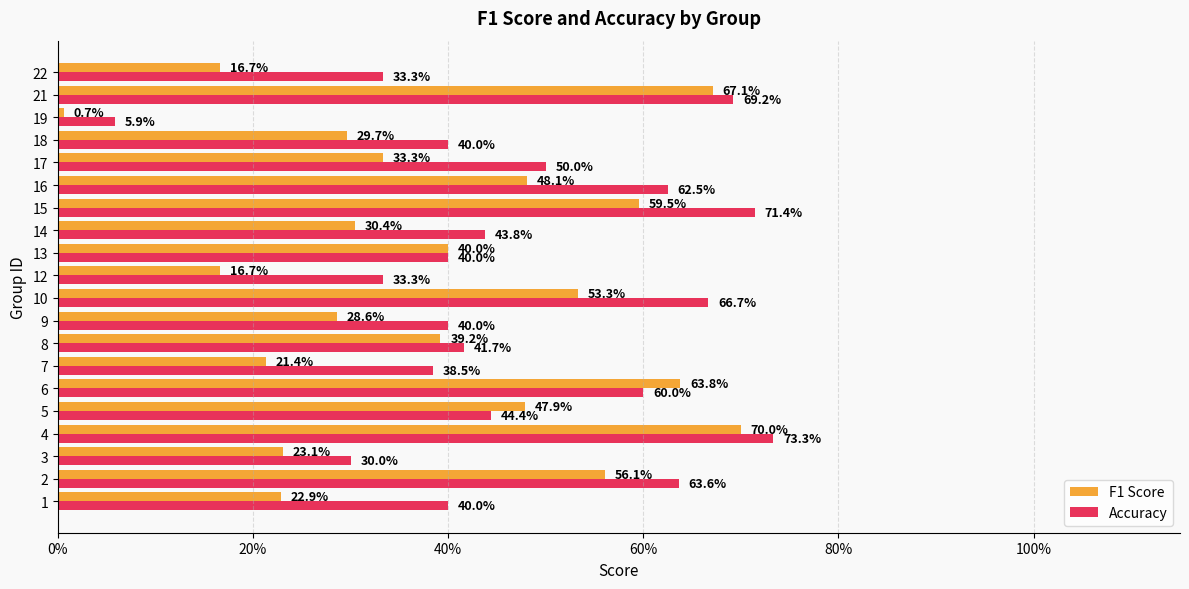

What is the average value of the Accuracy series?

0.5